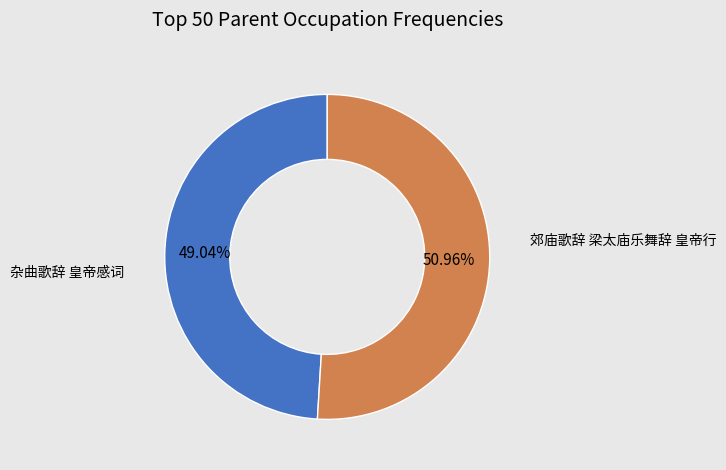

Is there any slice that represents more than half of the pie?

Yes